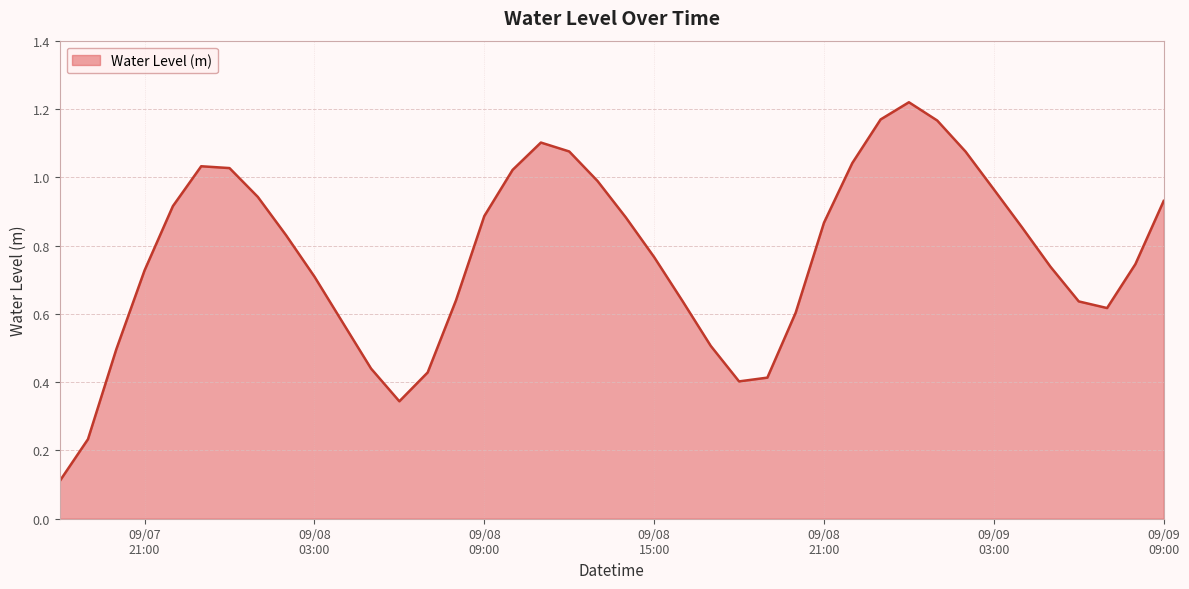

Reading left to right, what are all the values shown in this chart?

0.1	0.2	0.5	0.7	0.9	1.0	1.0	0.9	0.8	0.7	0.6	0.4	0.3	0.4	0.6	0.9	1.0	1.1	1.1	1.0	0.9	0.8	0.6	0.5	0.4	0.4	0.6	0.9	1.0	1.2	1.2	1.2	1.1	1.0	0.9	0.7	0.6	0.6	0.7	0.9